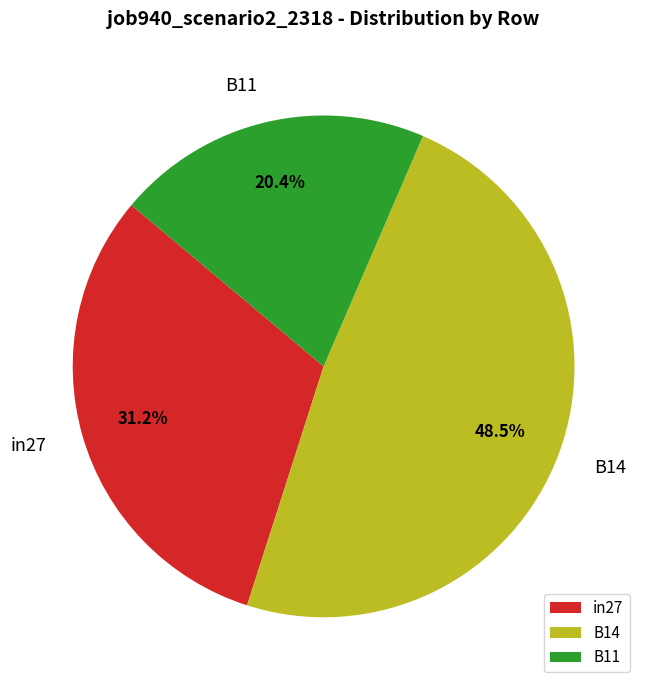

How many segments does this pie chart have?

3